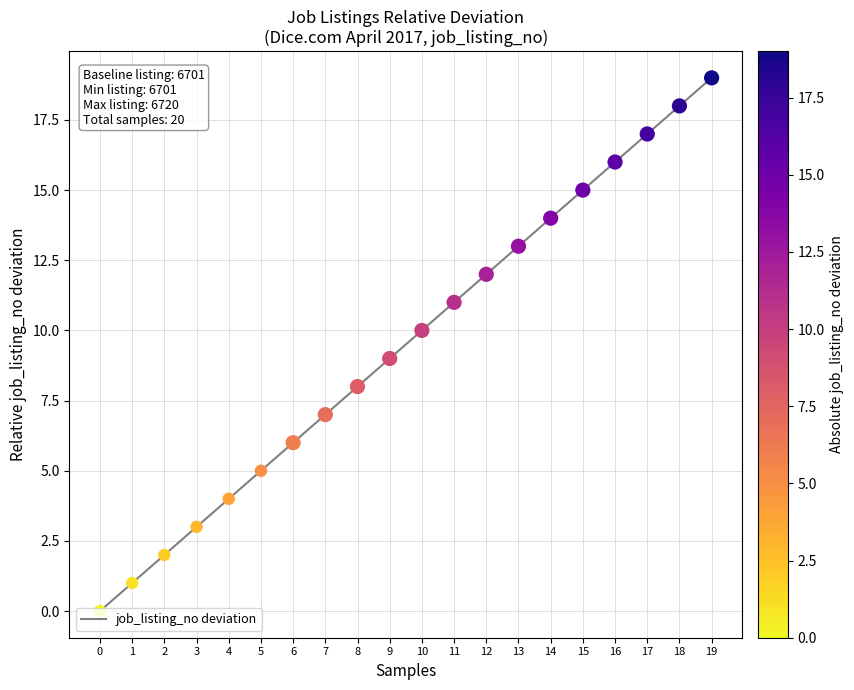

Which has a higher value, 11 or 10?

11